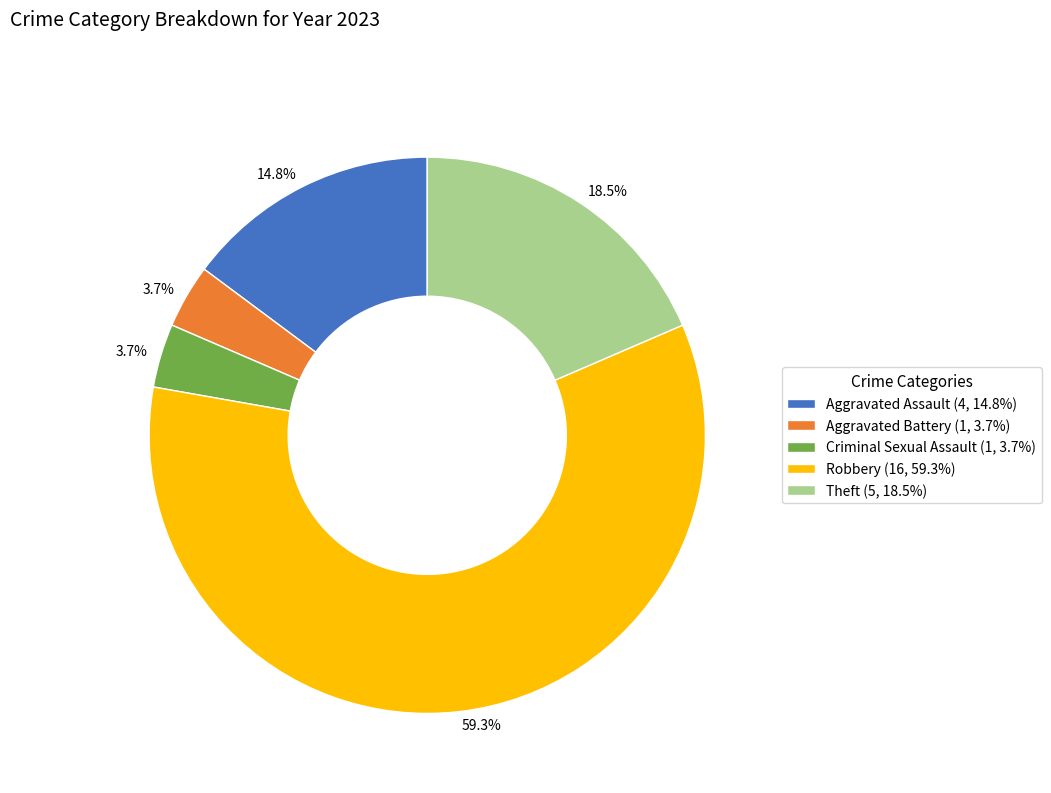

To the nearest percent, what portion does Aggravated Battery represent?

4%